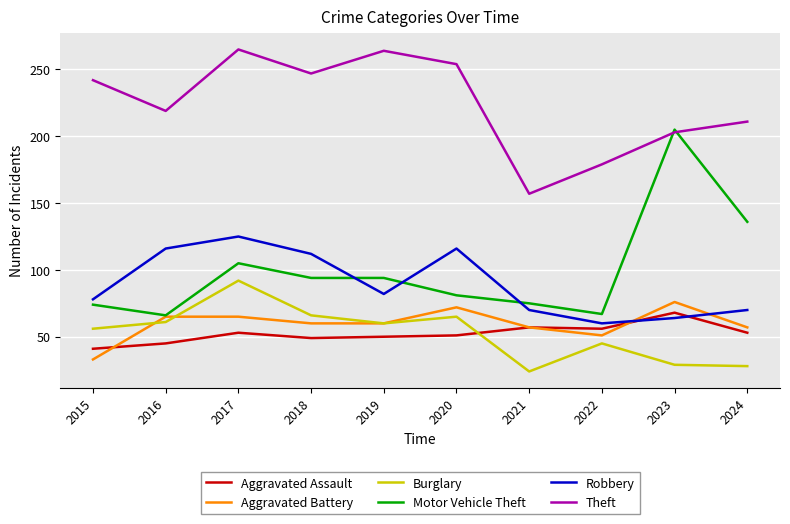

What is the difference between the Aggravated Battery values at 2024 and 2019?

3